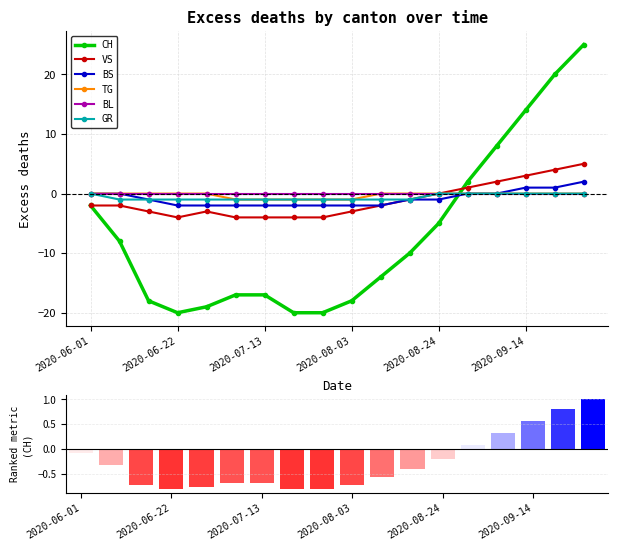

Which category has the lowest value in the VS series?

2020-06-22